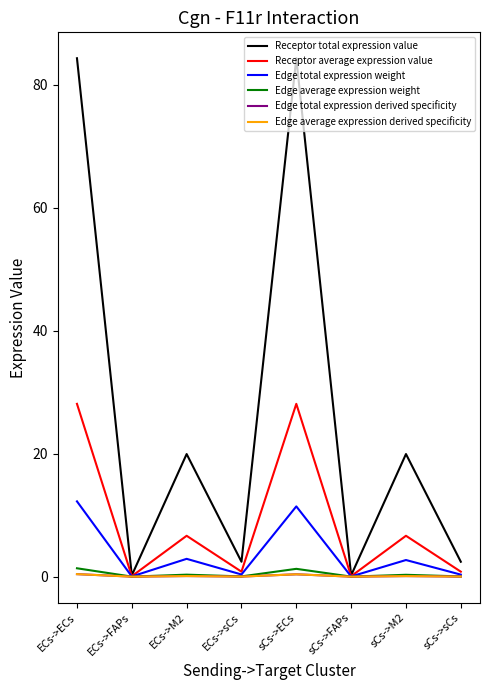

Reading right to left, what are all the values shown in this chart?

Receptor total expression value: 2.4	19.9	0.2	84.3	2.4	19.9	0.2	84.3
Receptor average expression value: 0.8	6.6	0.1	28.1	0.8	6.6	0.1	28.1
Edge total expression weight: 0.3	2.7	0.0	11.4	0.4	2.9	0.0	12.2
Edge average expression weight: 0.0	0.3	0.0	1.3	0.0	0.3	0.0	1.4
Edge total expression derived specificity: 0.0	0.1	0.0	0.4	0.0	0.1	0.0	0.4
Edge average expression derived specificity: 0.0	0.1	0.0	0.4	0.0	0.1	0.0	0.4